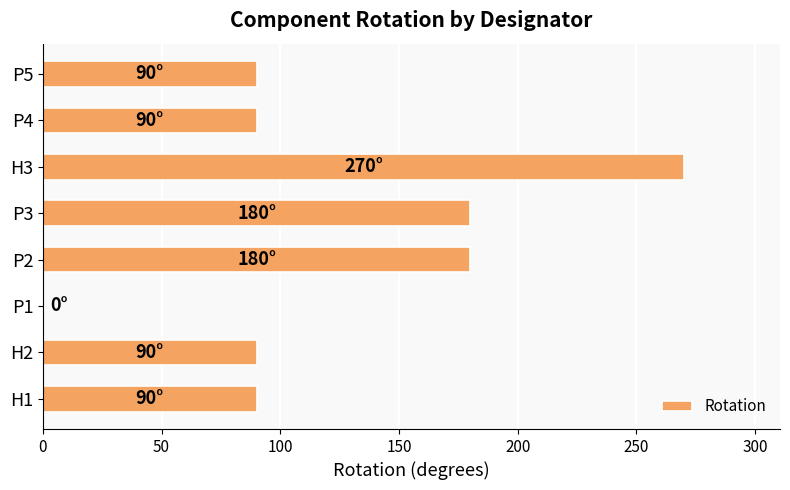

What is the sum of all values?

990